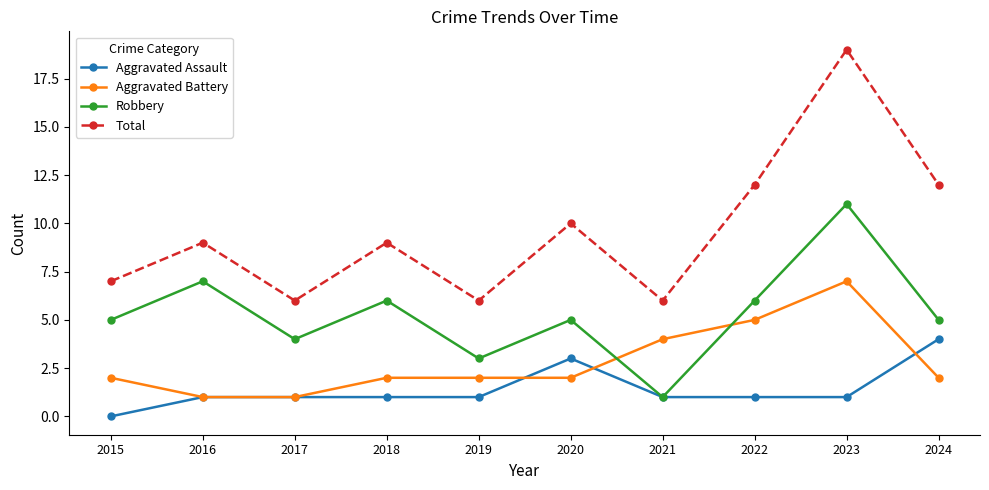

What are all the series names shown in the legend?

Aggravated Assault, Aggravated Battery, Robbery, Total